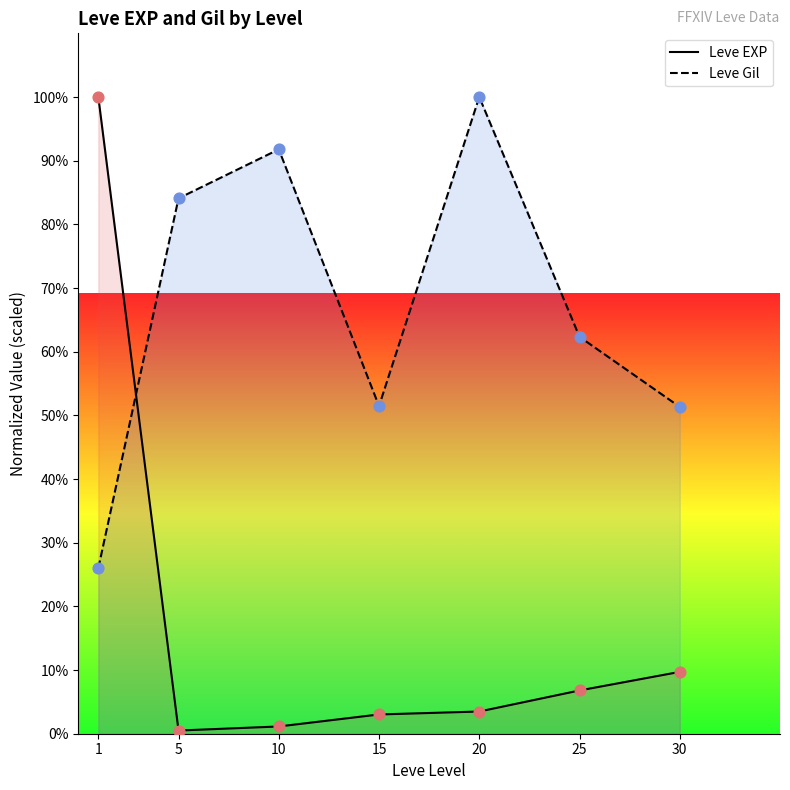

Which series has the largest total across all categories?

Leve Gil